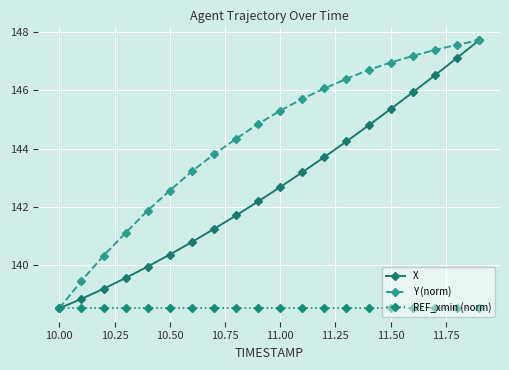

True or false: X has more than 1 points higher than both neighbors.

False